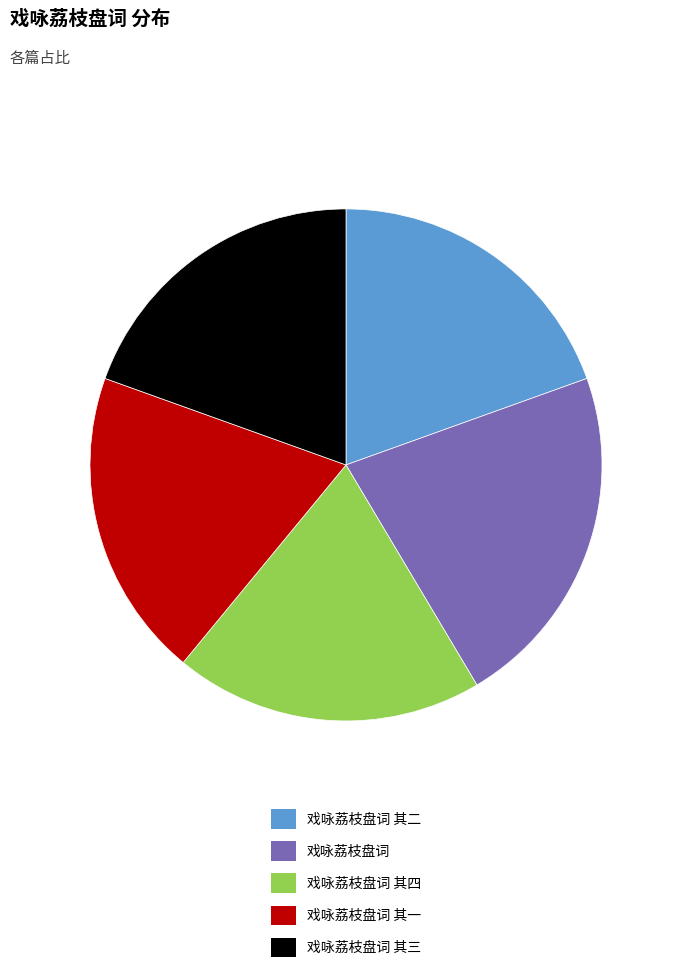

Do 戏咏荔枝盘词 其一 and 戏咏荔枝盘词 其二 together represent more than half of the pie?

No